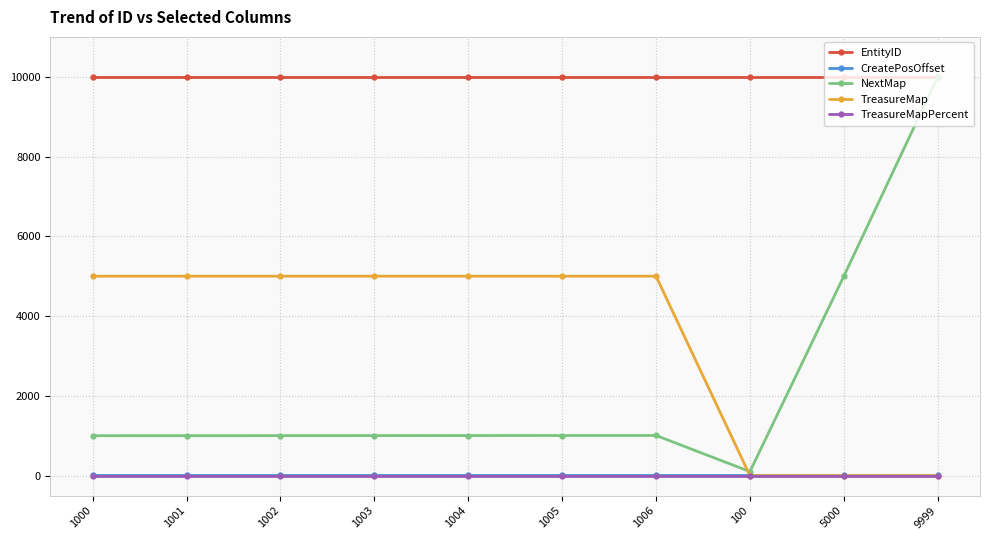

Count the number of categories in the chart.

10